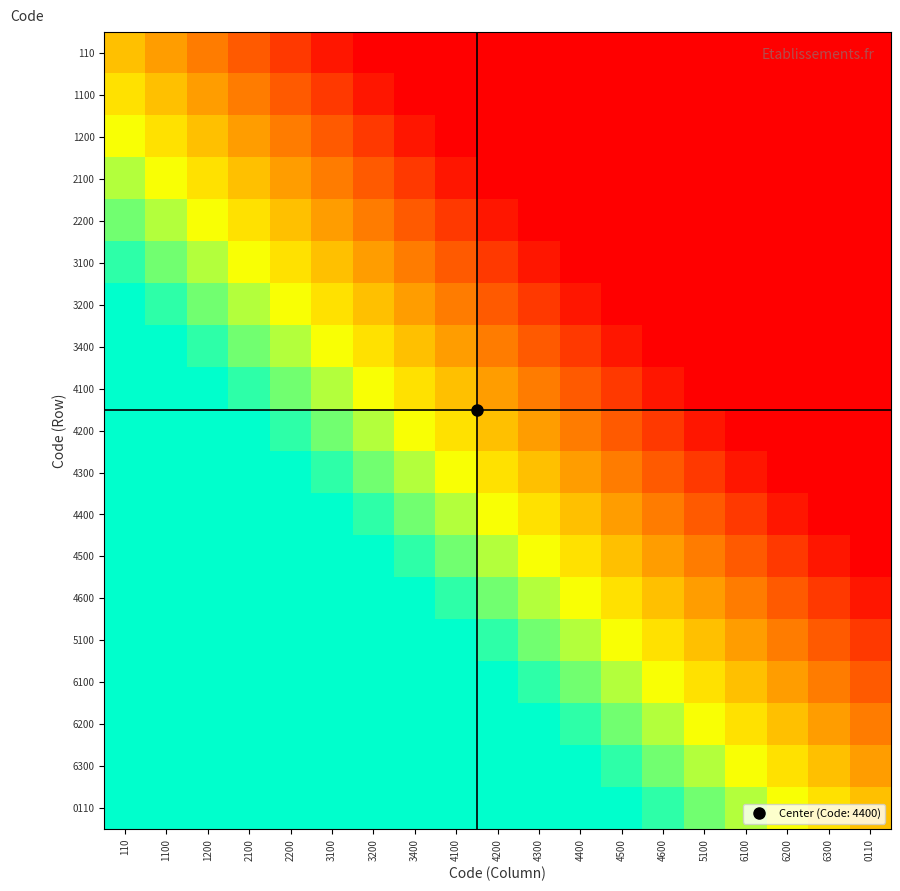

Rank the series at 0110 from highest to lowest value.

0110, 6300, 6200, 6100, 5100, 4600, 110, 1100, 1200, 2100, 2200, 3100, 3200, 3400, 4100, 4200, 4300, 4400, 4500